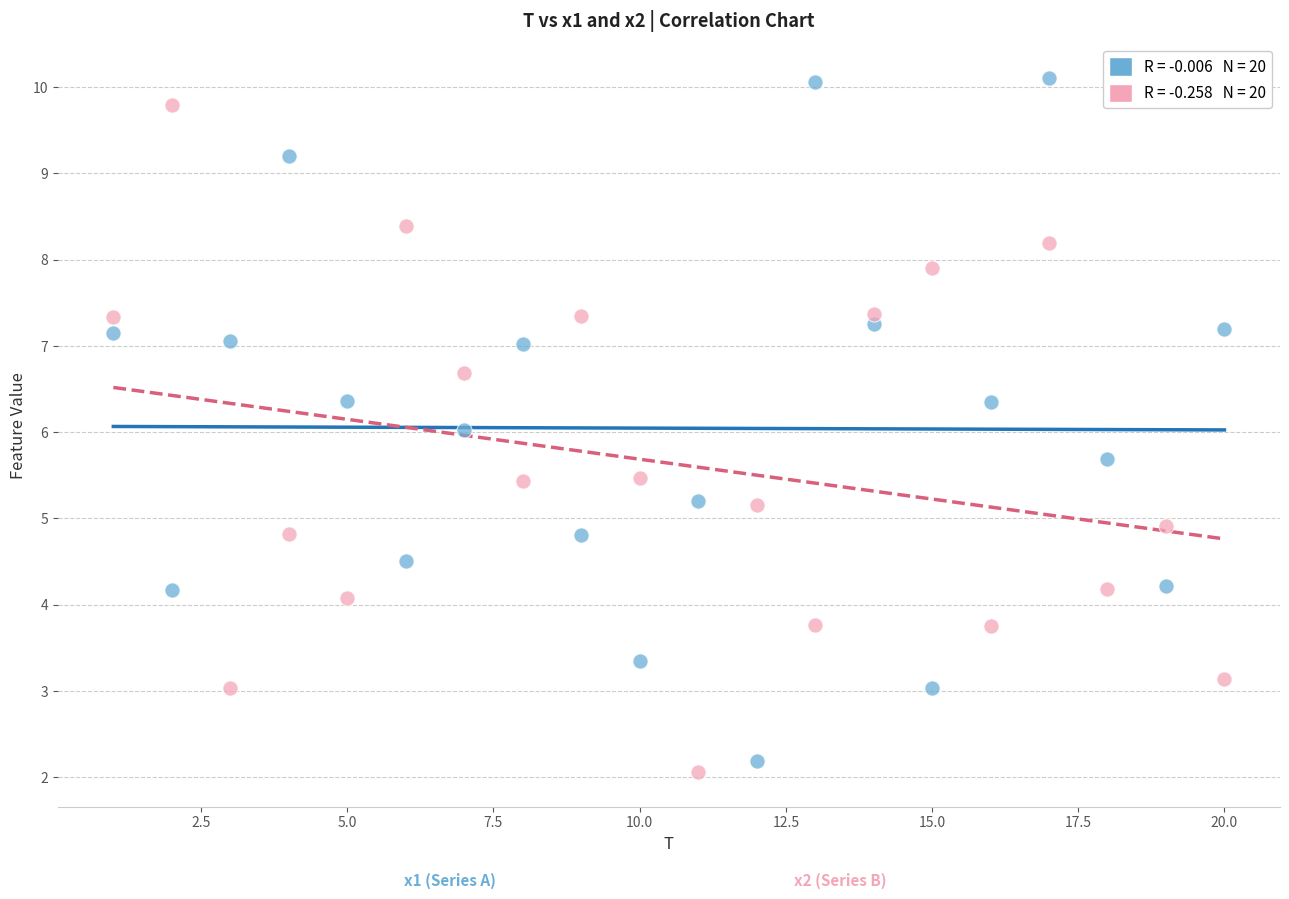

Across all data points, what is the range of Y values (max minus min)?

8.0